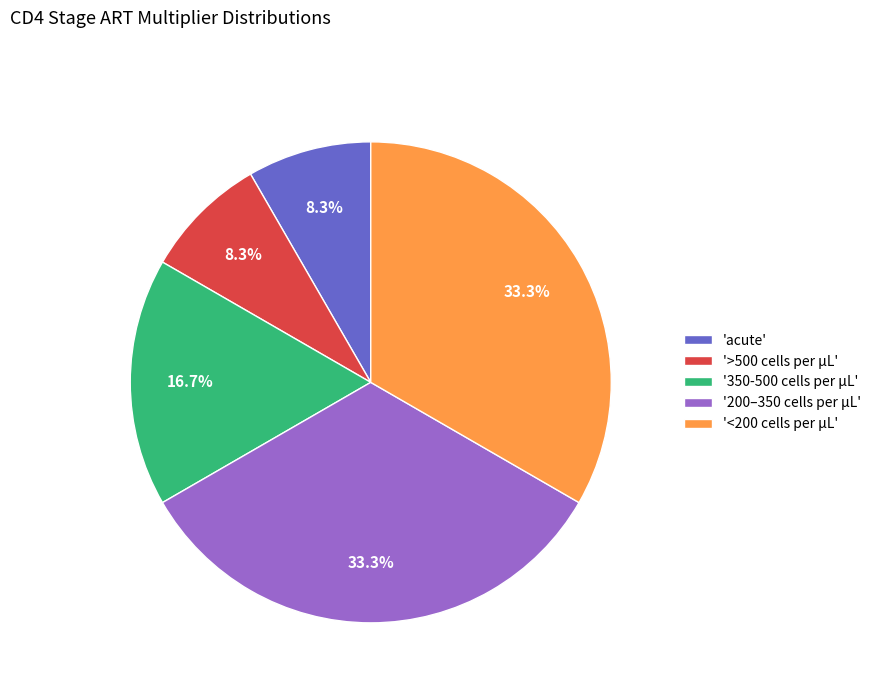

How many segments does this pie chart have?

5